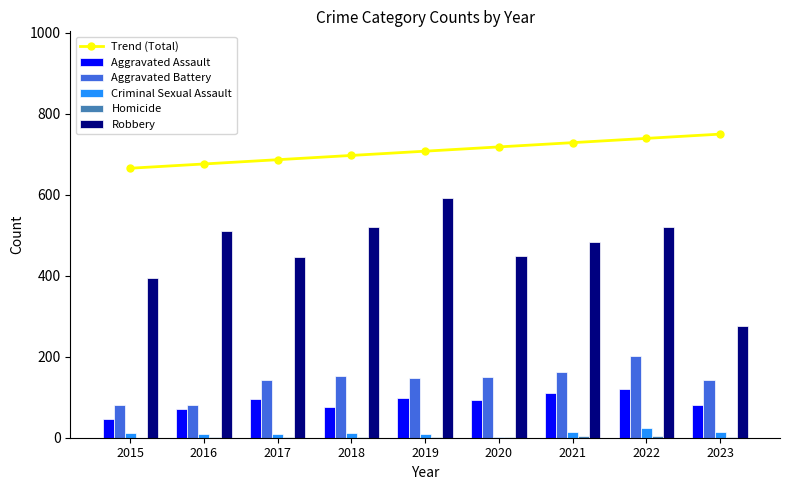

Reading left to right, what are all the values shown in this chart?

Trend (Total): 665.8	676.3	686.8	697.4	707.9	718.4	729.0	739.5	750.0
Aggravated Assault: 46.0	71.0	95.0	77.0	98.0	94.0	110.0	121.0	81.0
Aggravated Battery: 82.0	82.0	142.0	152.0	148.0	150.0	163.0	202.0	142.0
Criminal Sexual Assault: 12.0	8.0	8.0	11.0	8.0	3.0	14.0	24.0	15.0
Homicide: 0.0	1.0	1.0	1.0	2.0	3.0	4.0	5.0	2.0
Robbery: 395.0	510.0	446.0	520.0	591.0	450.0	484.0	521.0	276.0